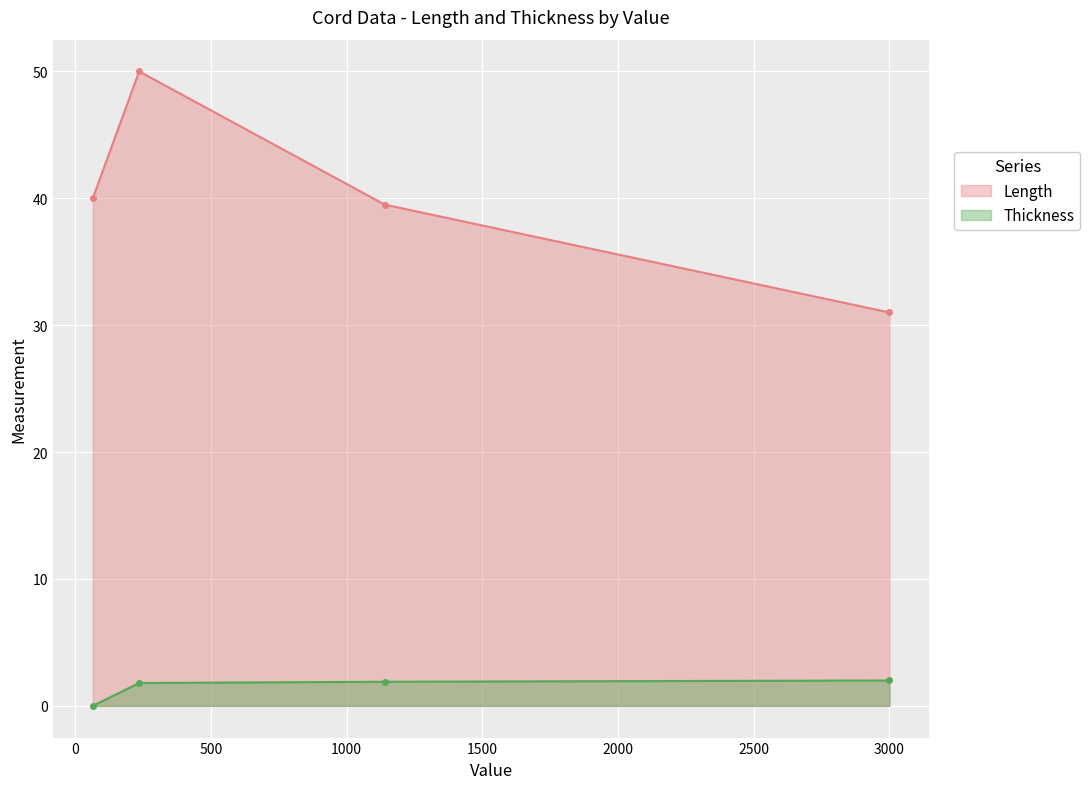

What are all the series names shown in the legend?

Length, Thickness